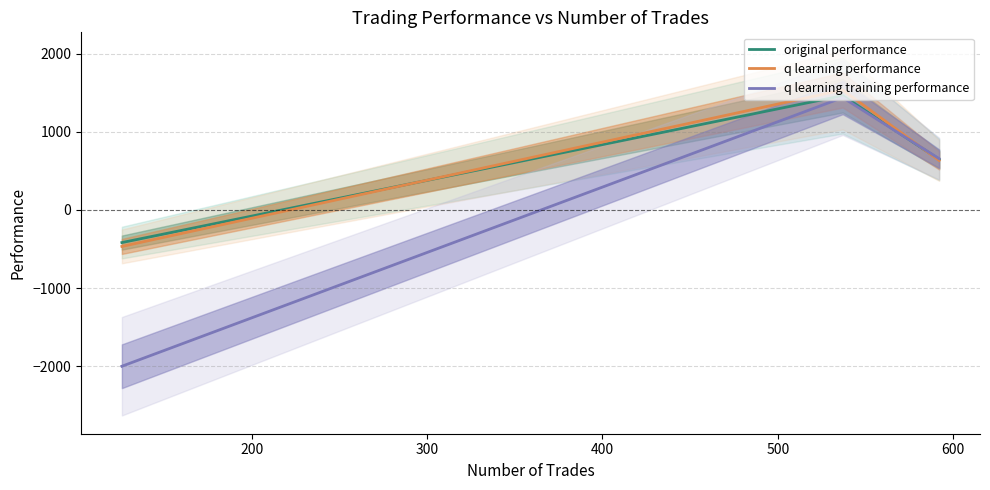

Is this an area chart (filled region under the line)?

No